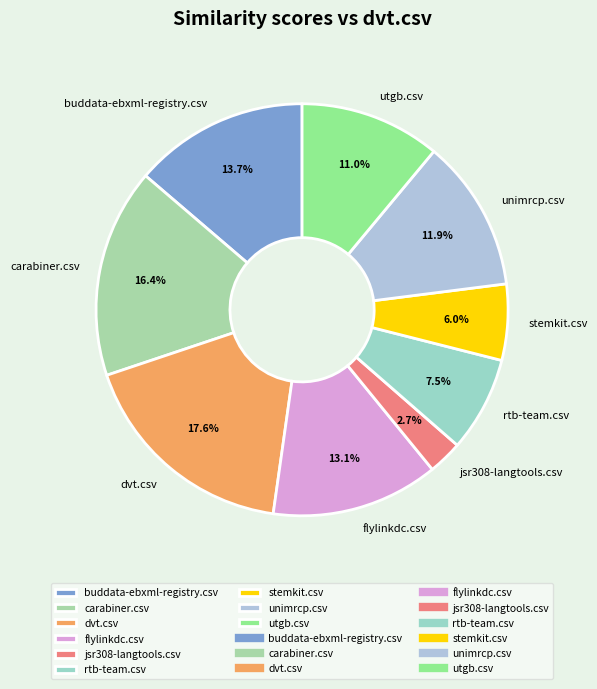

Which slice is the smallest?

jsr308-langtools.csv